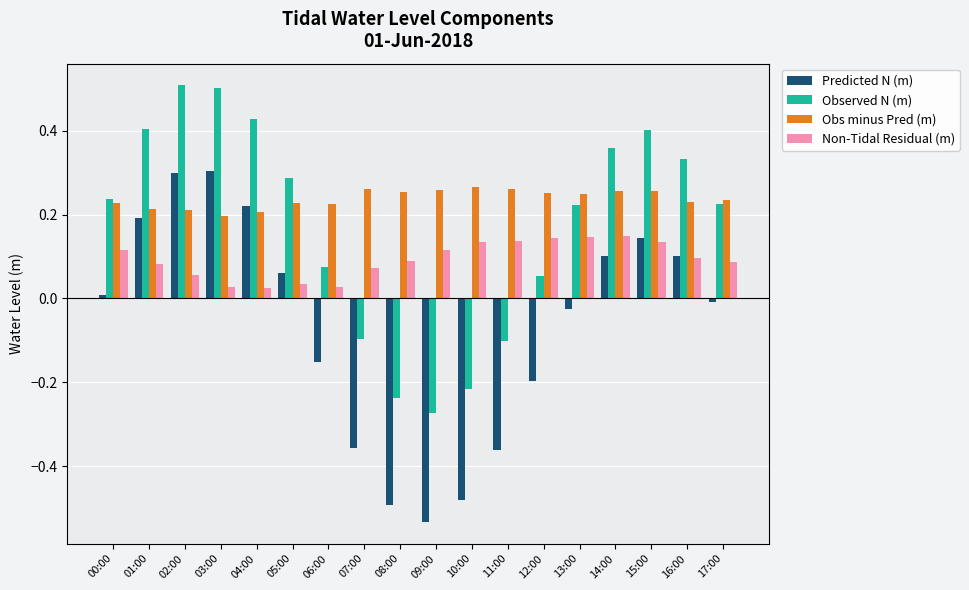

What is the greatest value displayed?

0.5